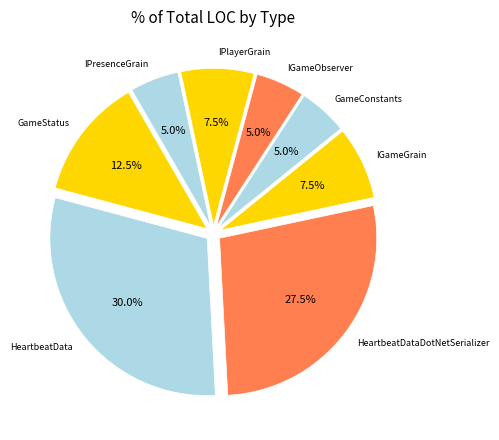

Which slice is the largest?

HeartbeatData